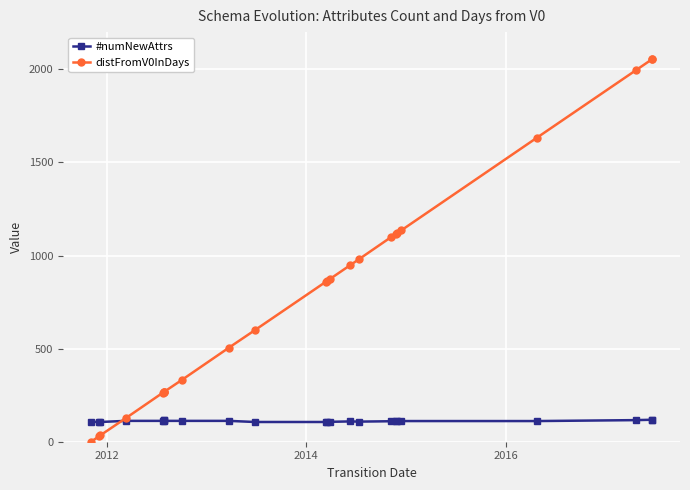

What is the difference between the second highest and second lowest values in the #numNewAttrs series?

12